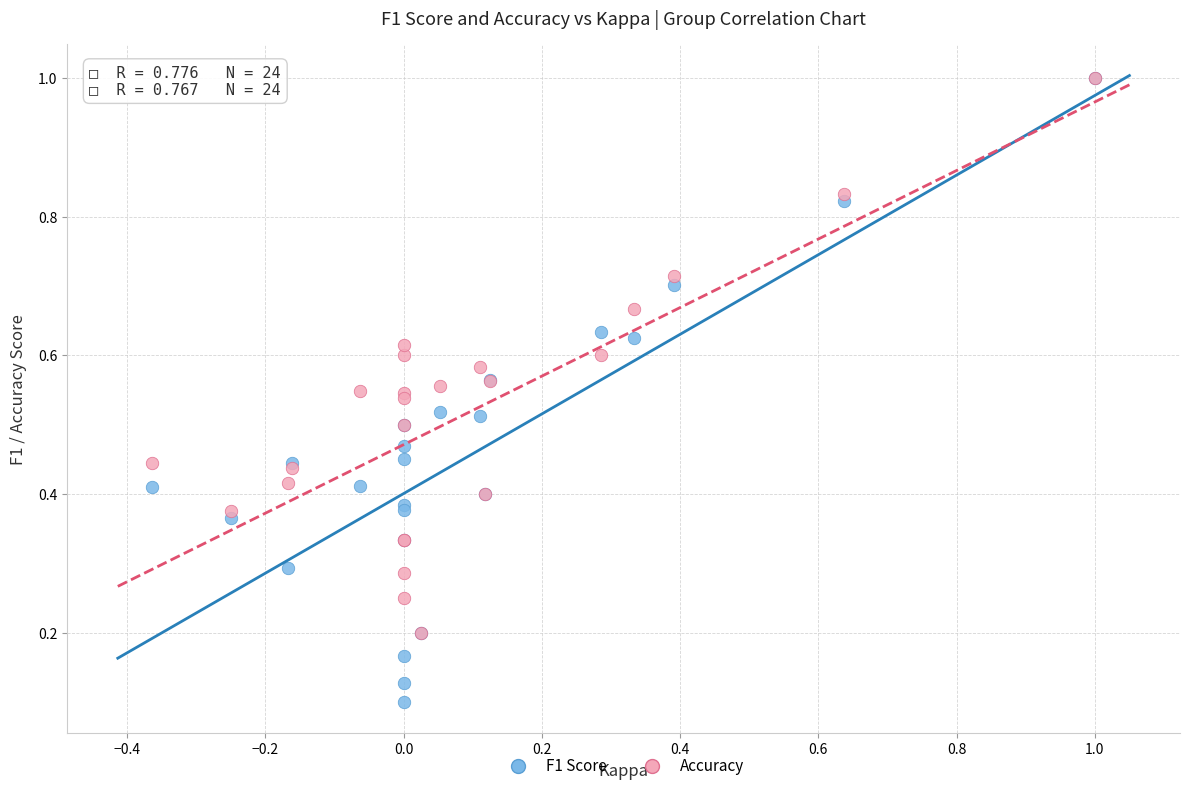

Which series contains the lowest Y value?

F1 Score